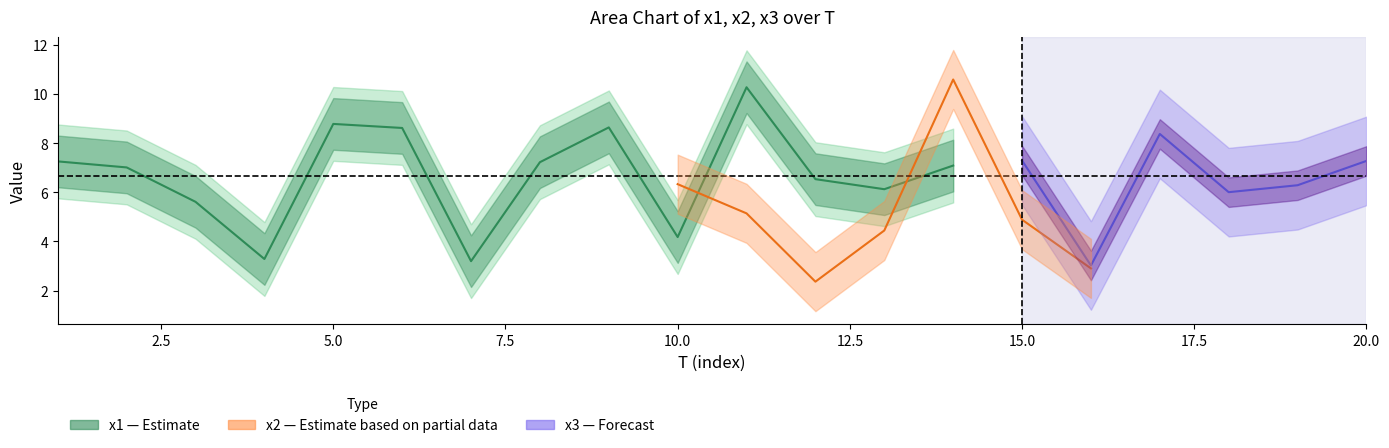

Which series has the largest total across all categories?

x1